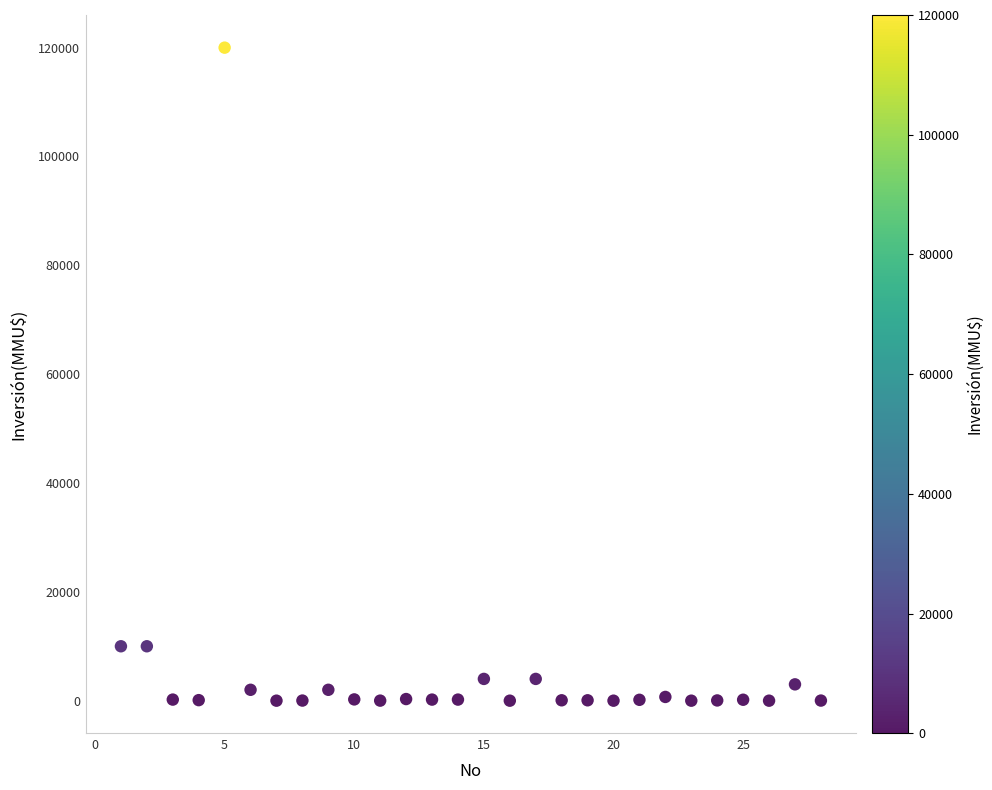

What is the range of X values (max minus min)?

27